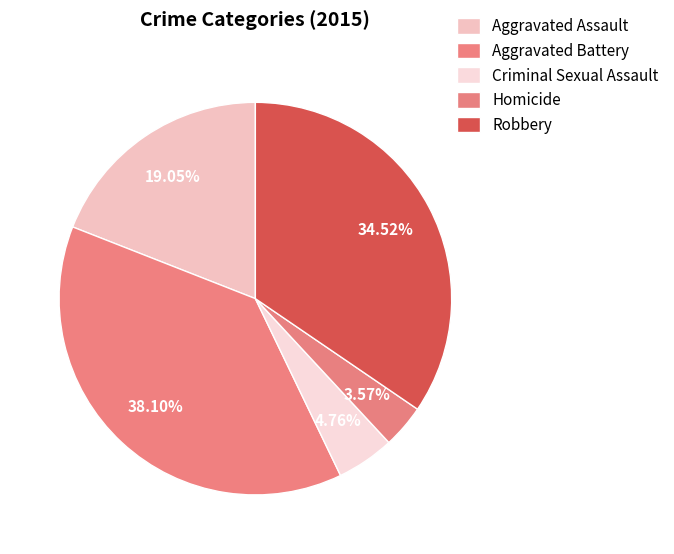

To the nearest percent, what portion does Criminal Sexual Assault represent?

5%